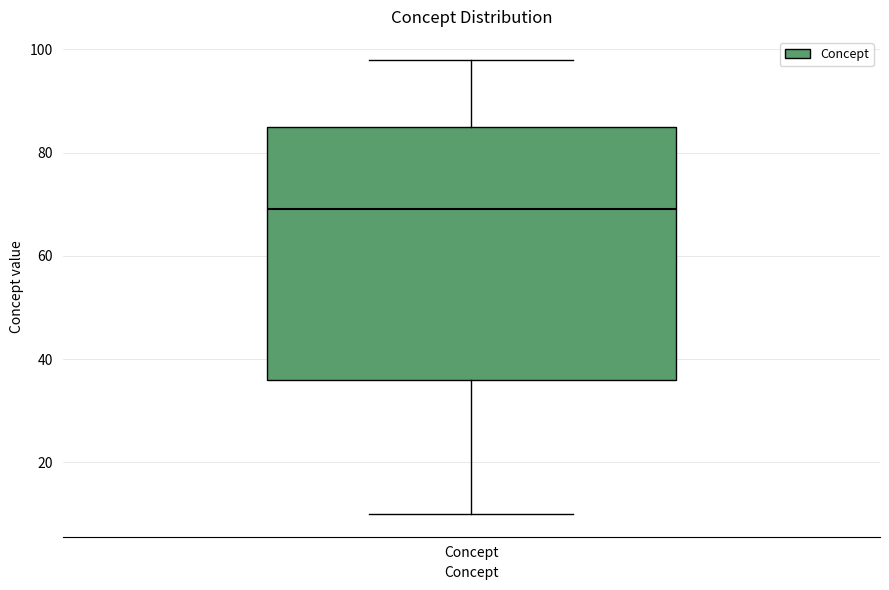

Where does the upper whisker of the box for Concept end on the y-axis? The values are not printed on the chart, so give them approximately, as read against the axis.

98